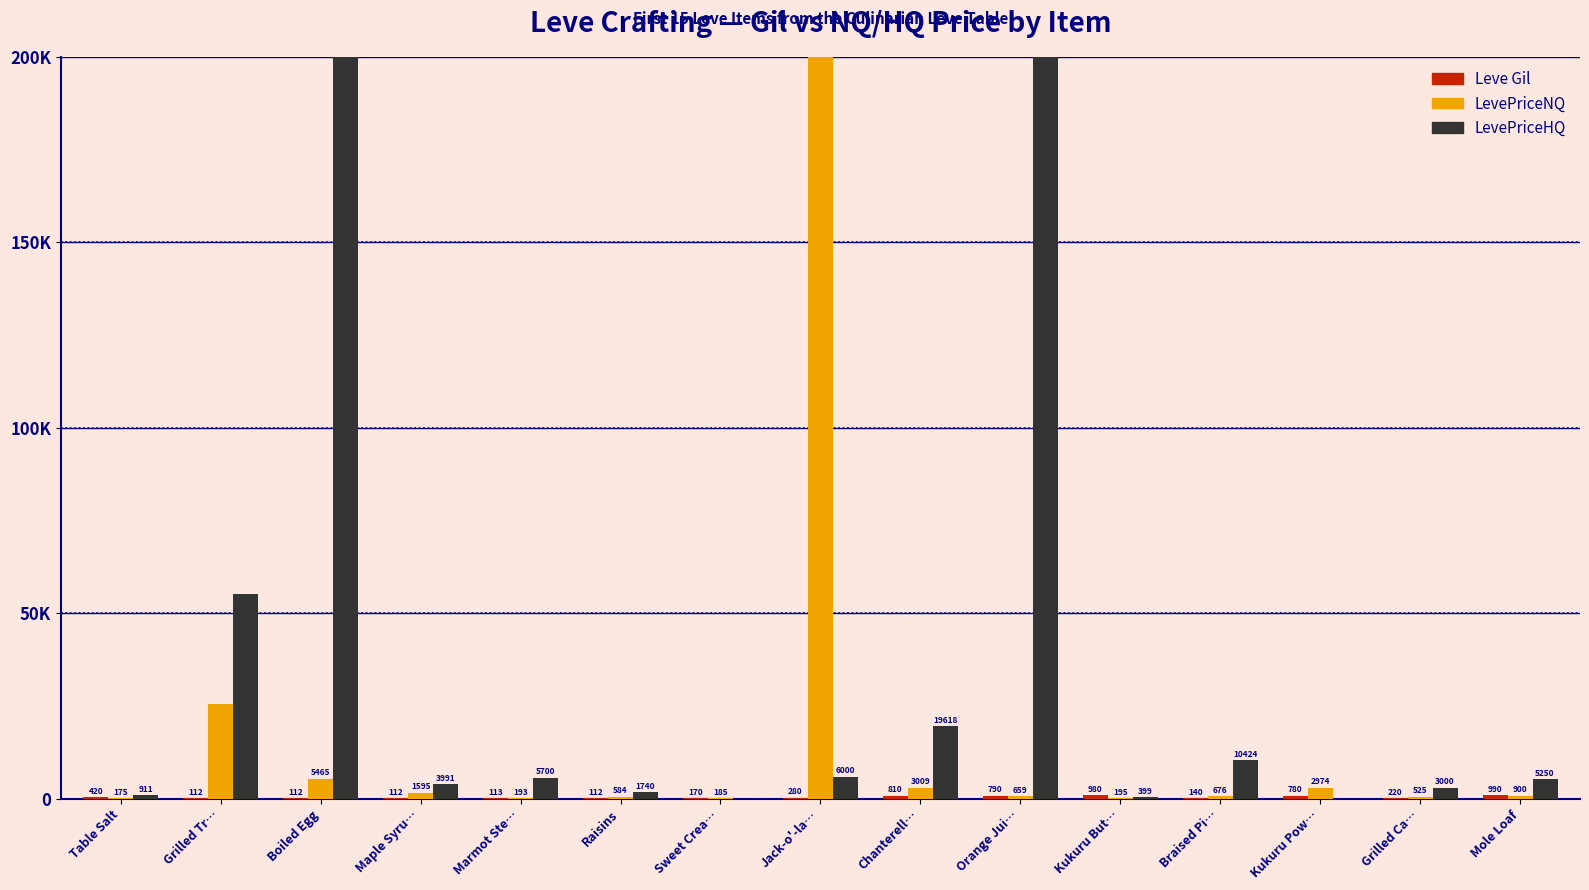

What is the greatest value displayed?

12507975.0